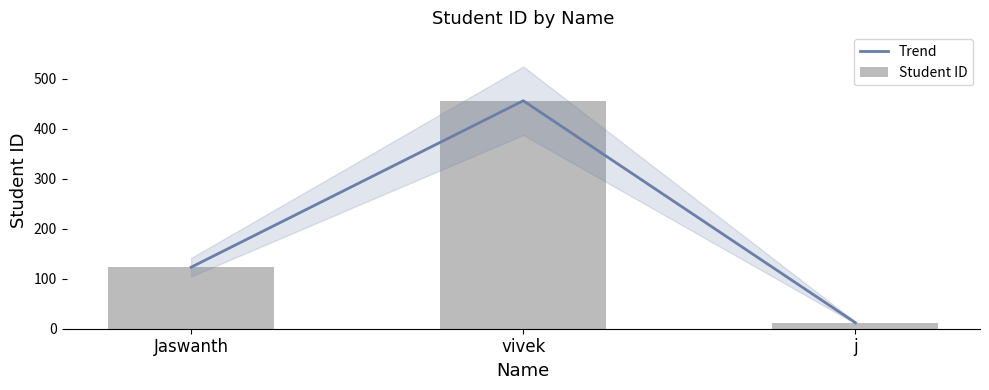

What is the sum of all Student ID values?

591